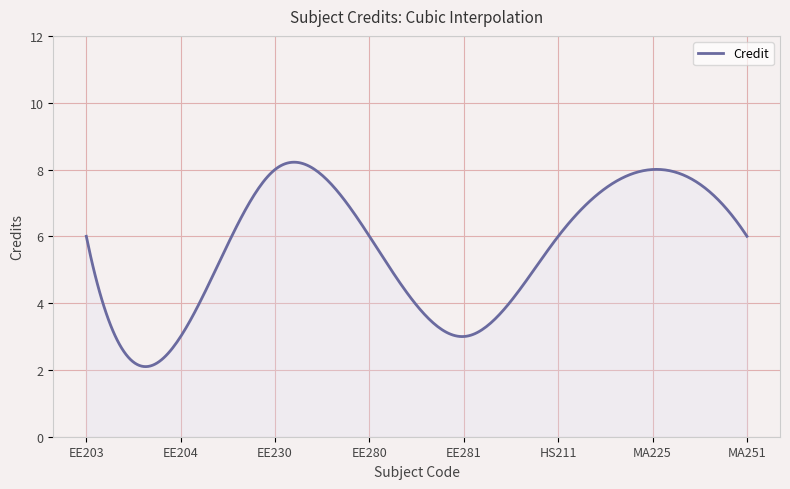

What is the greatest value displayed?

8.2